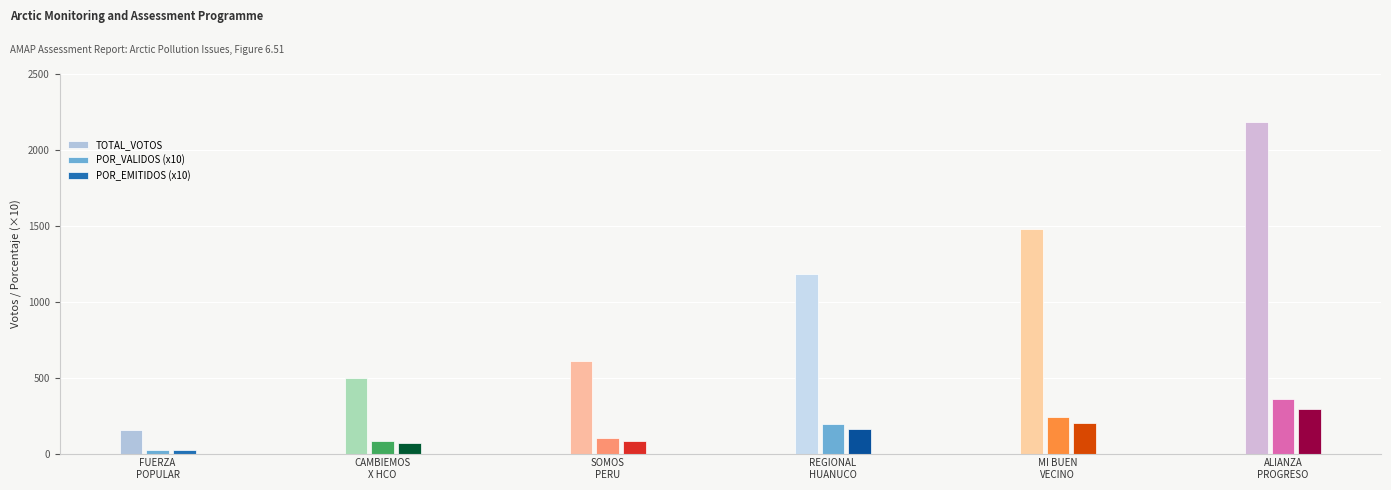

What is the difference between the maximum and minimum values in the POR_EMITIDOS series?

27.5